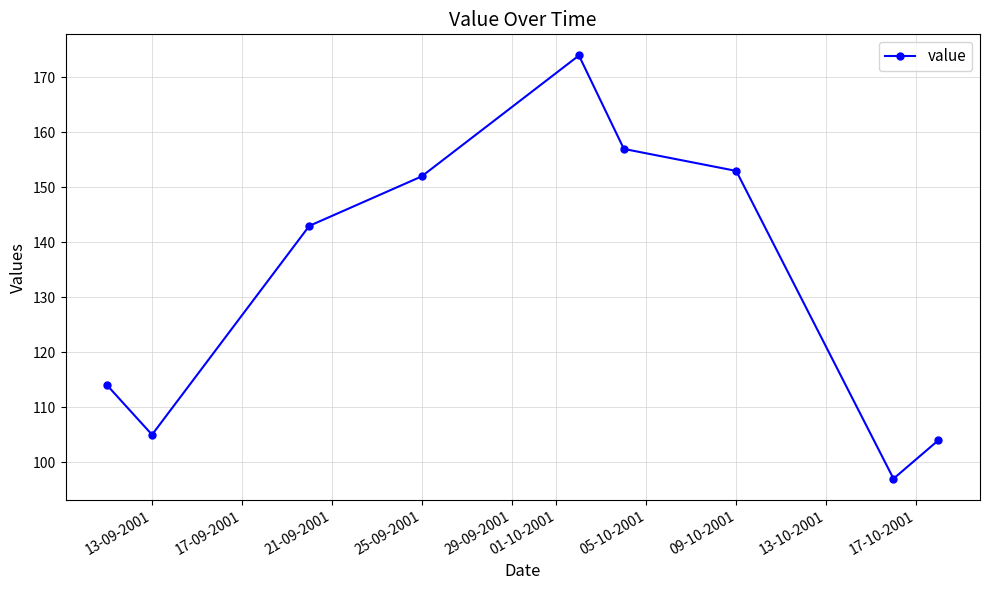

Reading left to right, extract all data points from this chart.

114	105	143	152	174	157	153	97	104